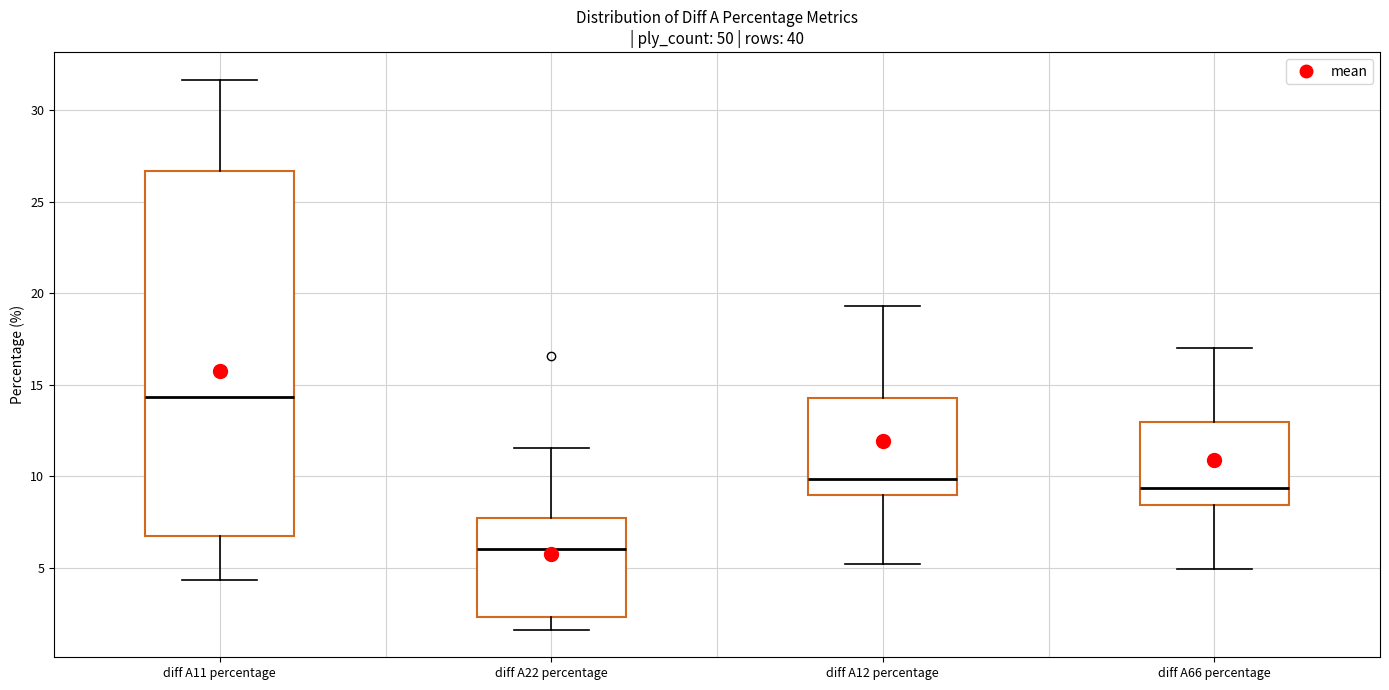

Which box has the highest median line?

diff A11 percentage